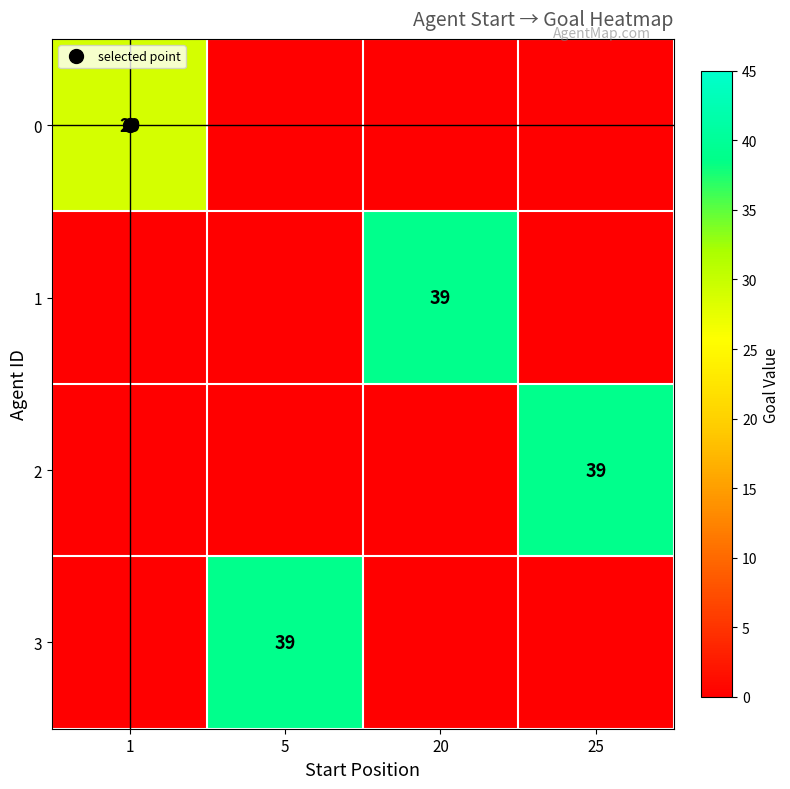

At which category is the sum across all series the highest?

5